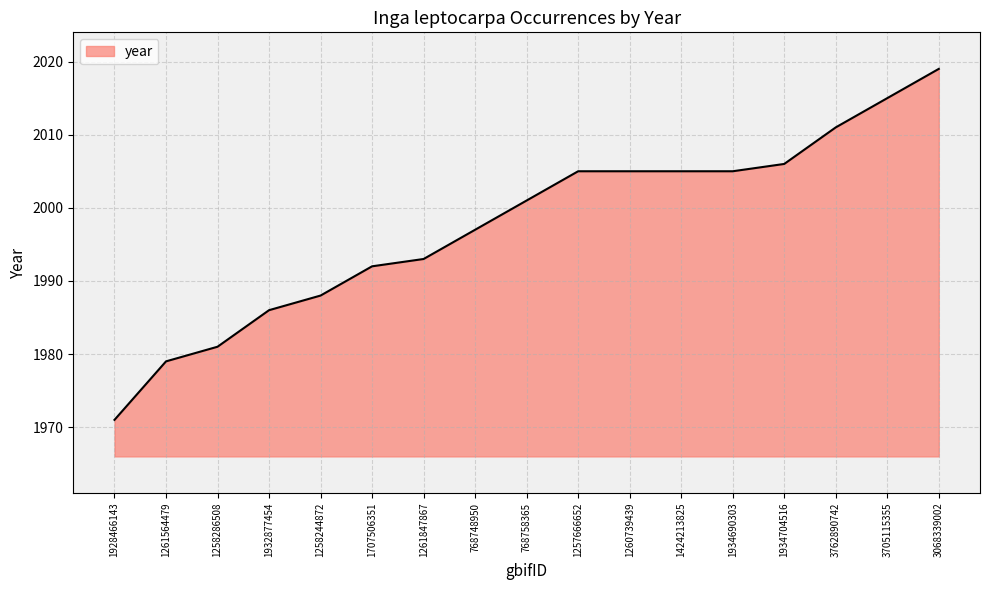

What is the change in value from 1261564479 to 1260739439?

+26